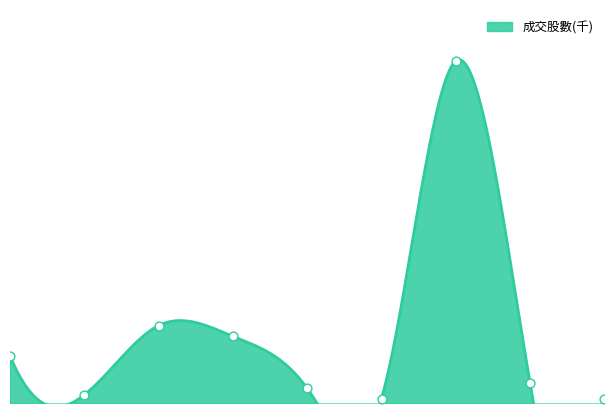

Approximately how many times larger is the value at 2106 compared to 2103?

0.1